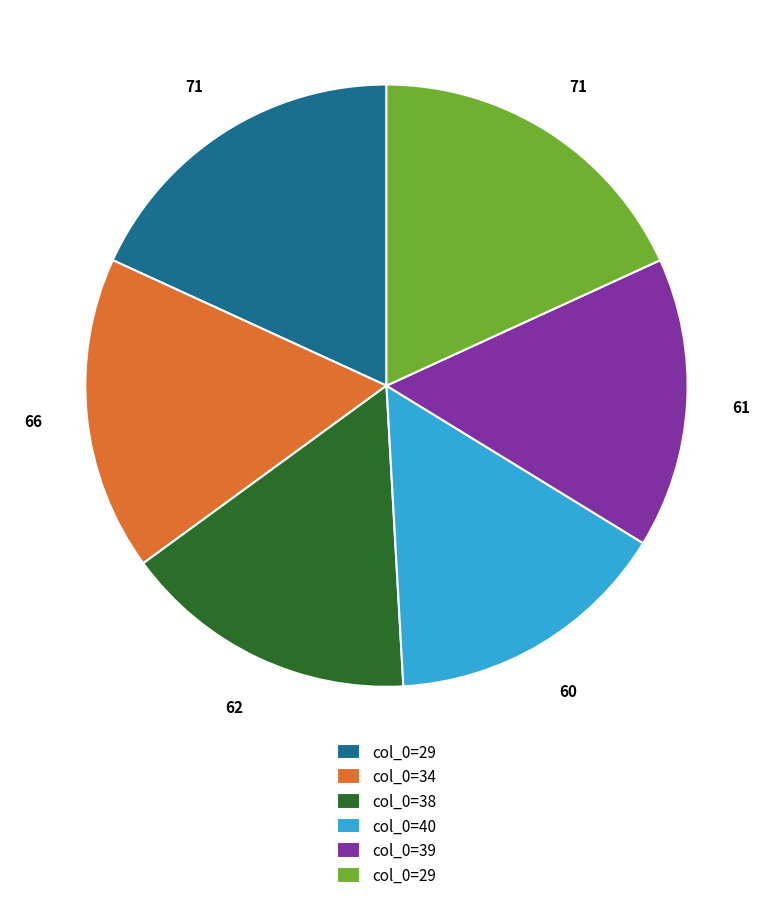

Does any single category account for the majority?

No